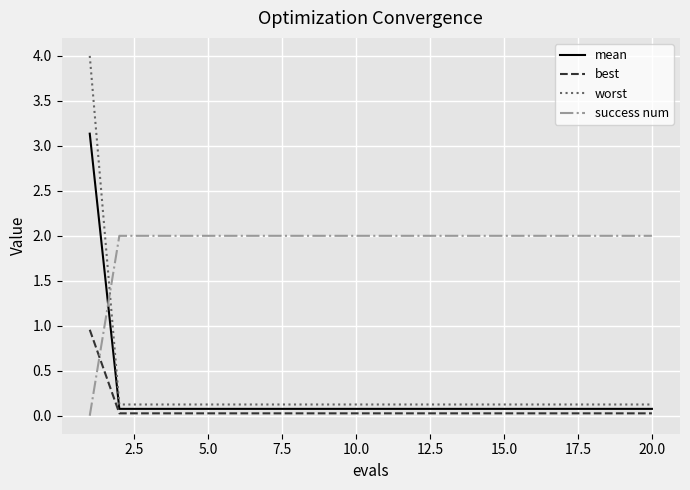

Rank the series by their maximum value, from lowest to highest.

best, success num, mean, worst